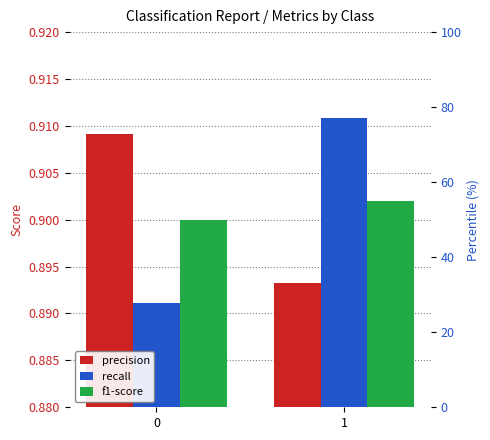

At how many categories does at least one series exceed 0?

2